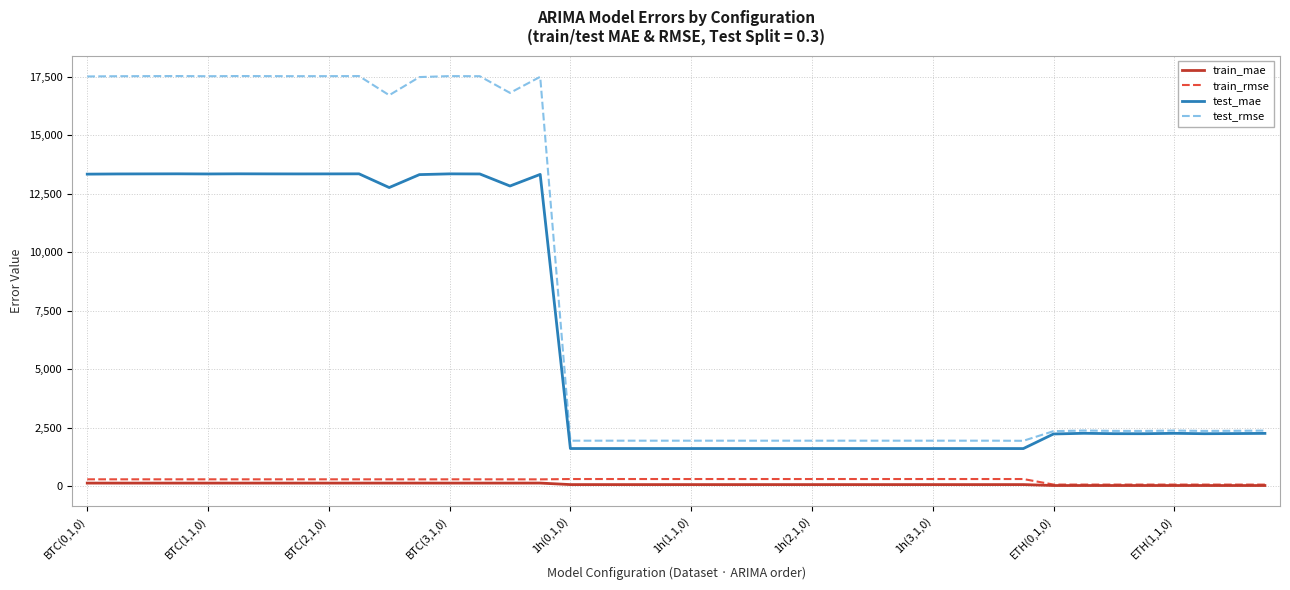

Which series has the largest range (max minus min)?

test_rmse